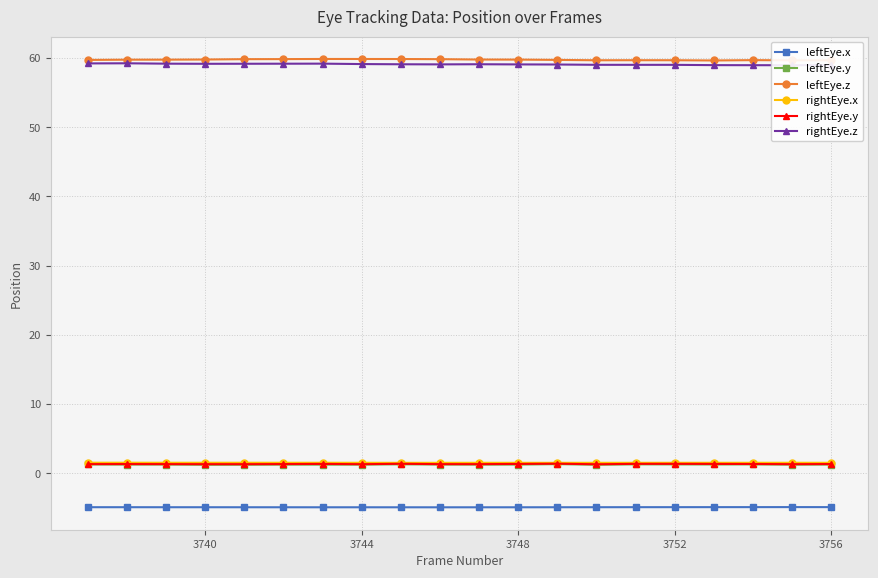

True or false: leftEye.x has more than 1 interior local peaks.

True